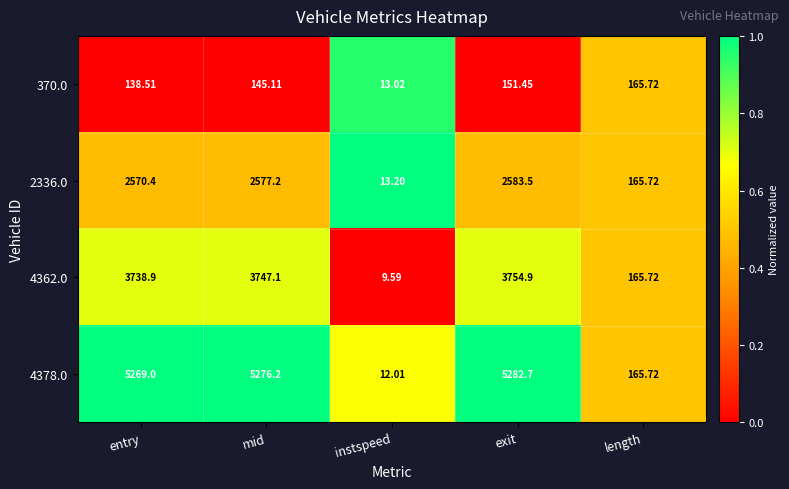

What is the spread (max minus min) of values at mid?

5131.1